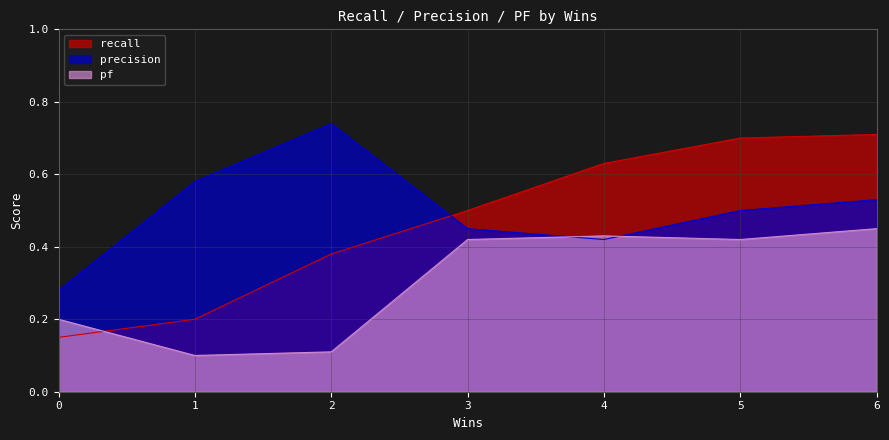

What is the total value across all series at 5?

1.6